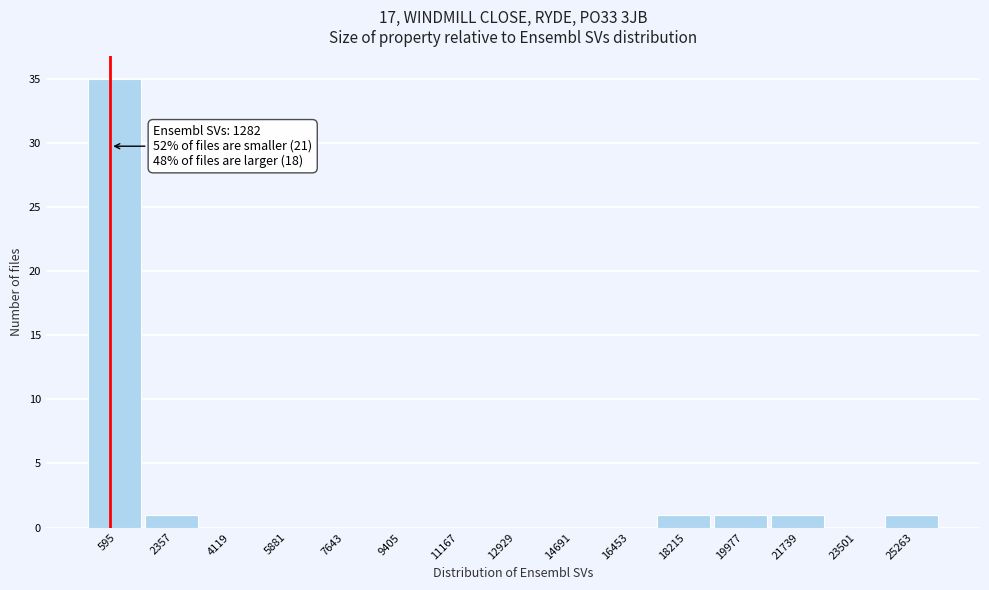

Reading left to right, transcribe all the data shown in this chart.

595=35	2357=1	4119=0	5881=0	7643=0	9405=0	11167=0	12929=0	14691=0	16453=0	18215=1	19977=1	21739=1	23501=0	25263=1